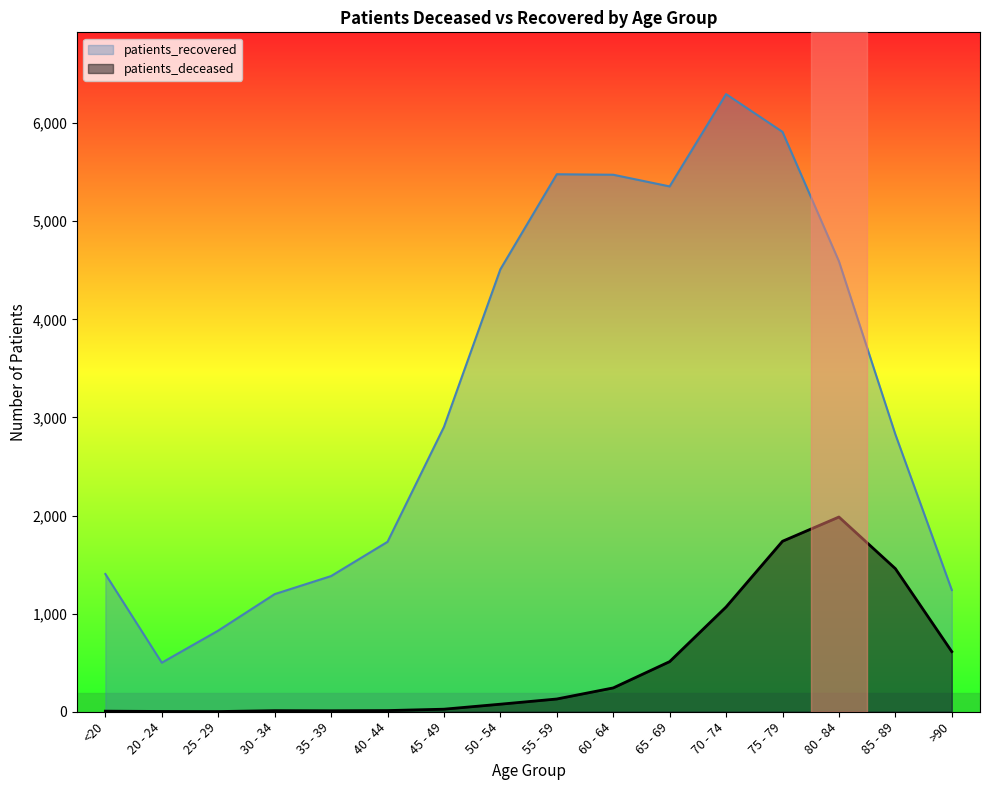

How many data points in patients_recovered are less than 2903?

8